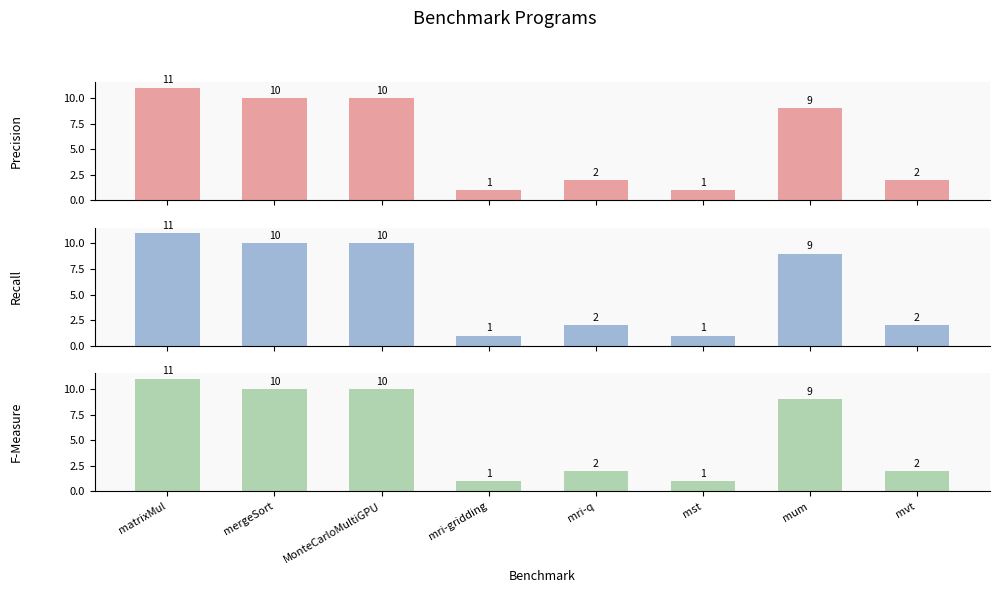

The Precision series shows 9 at mum. True or false?

True